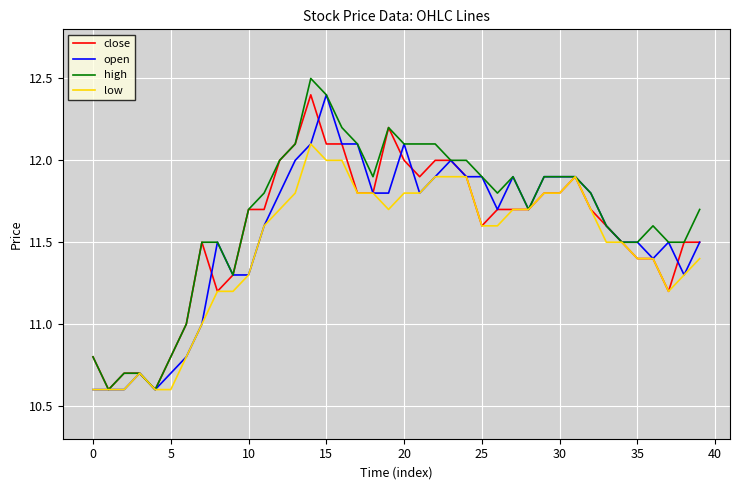

What is the minimum value shown in the chart?

10.6